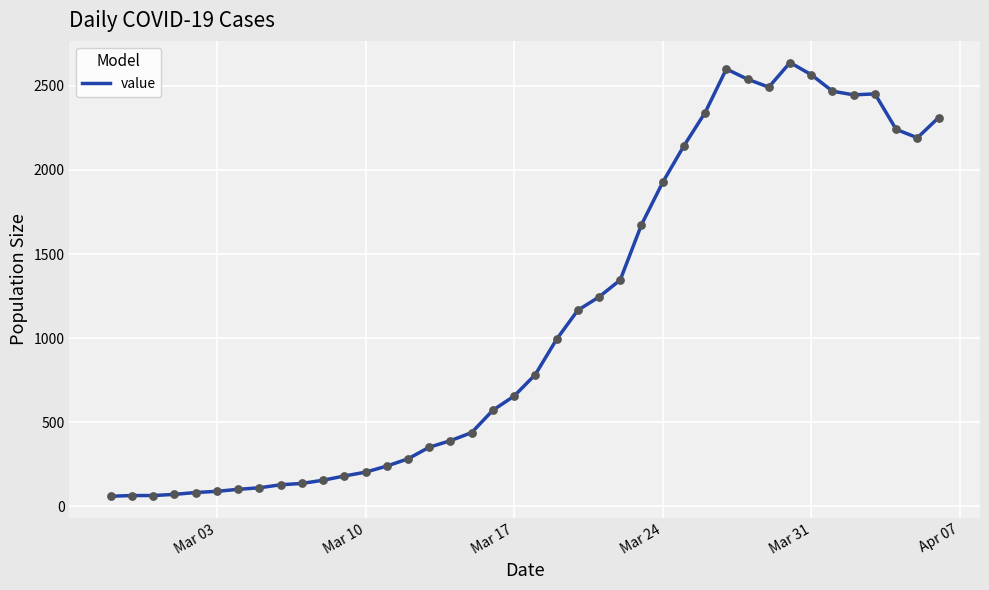

What is the smallest value displayed?

61